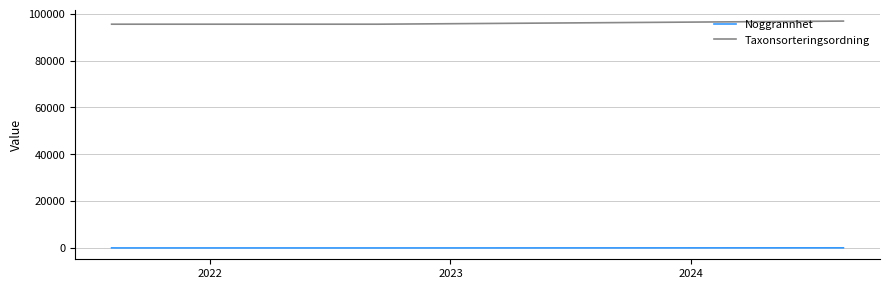

At how many categories does at least one series exceed 65219?

4